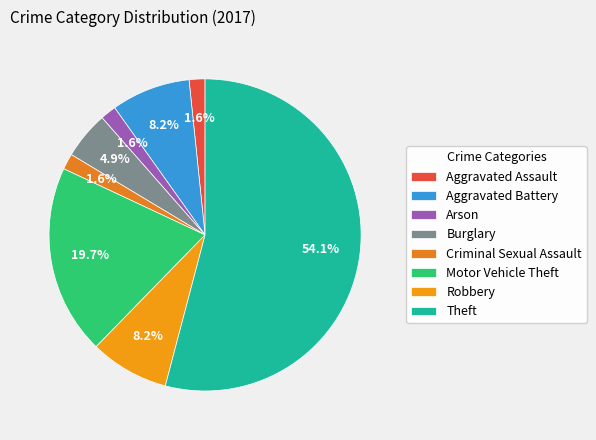

What percentage is the Criminal Sexual Assault slice, to the nearest percent?

2%